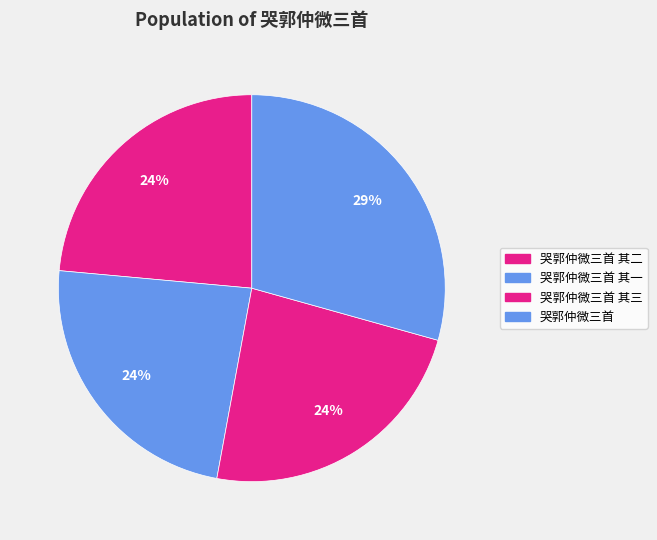

Which category has the biggest portion of the pie?

哭郭仲微三首